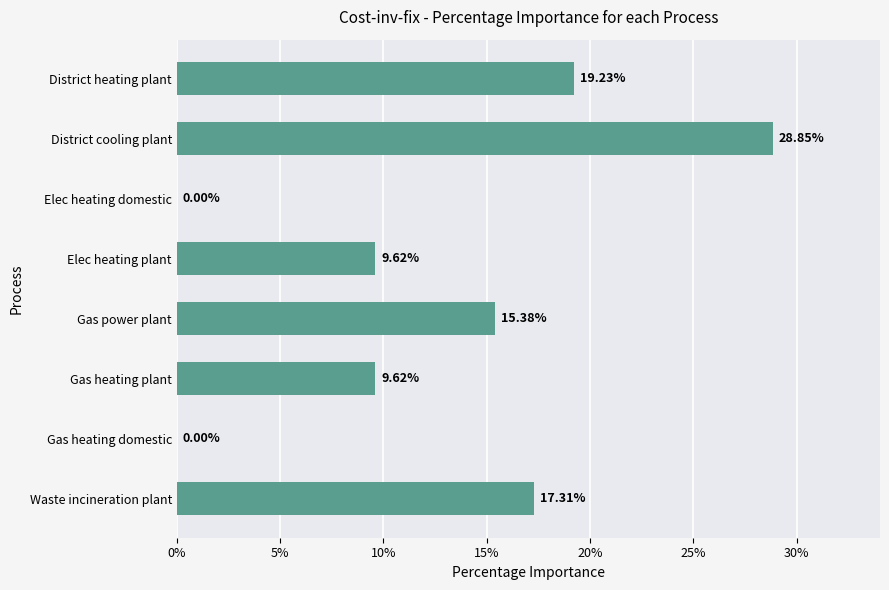

Between Elec heating plant and Gas heating domestic, which is larger?

Elec heating plant